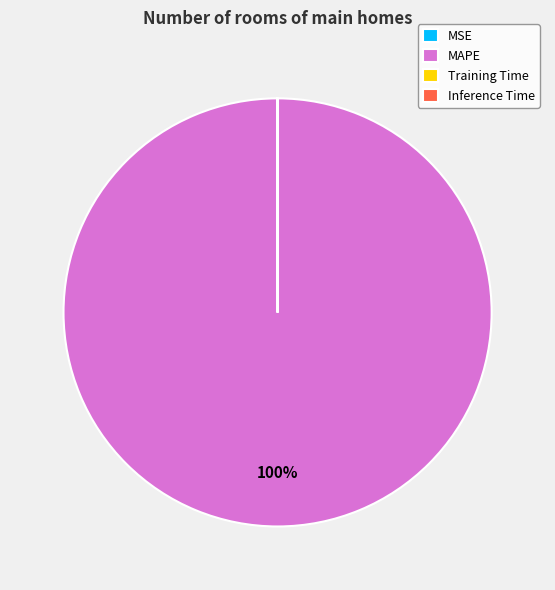

True or false: MAPE accounts for 100% of the total.

True